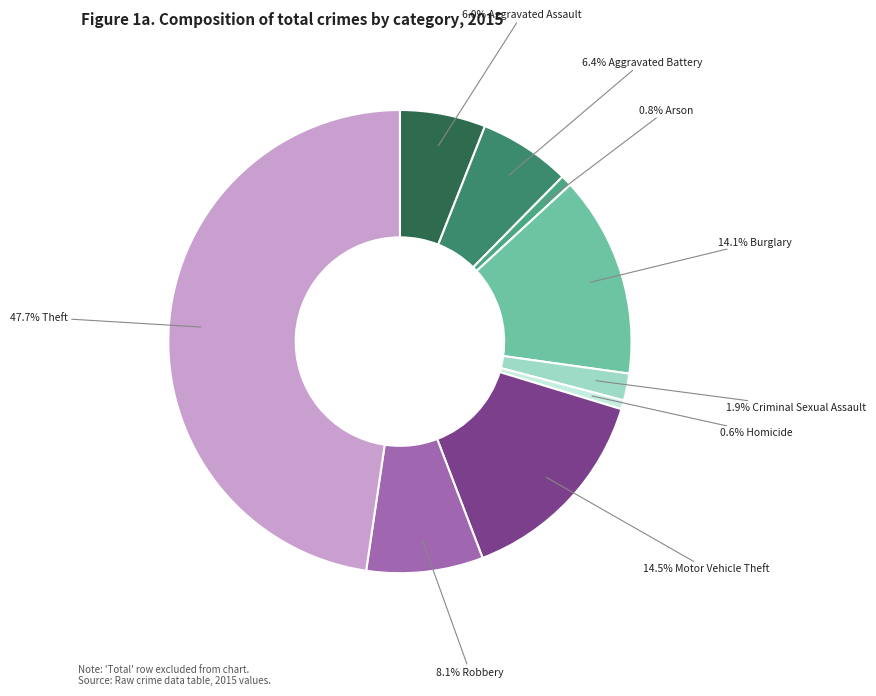

Rank the categories by value from lowest to highest.

Homicide, Arson, Criminal Sexual Assault, Aggravated Assault, Aggravated Battery, Robbery, Burglary, Motor Vehicle Theft, Theft